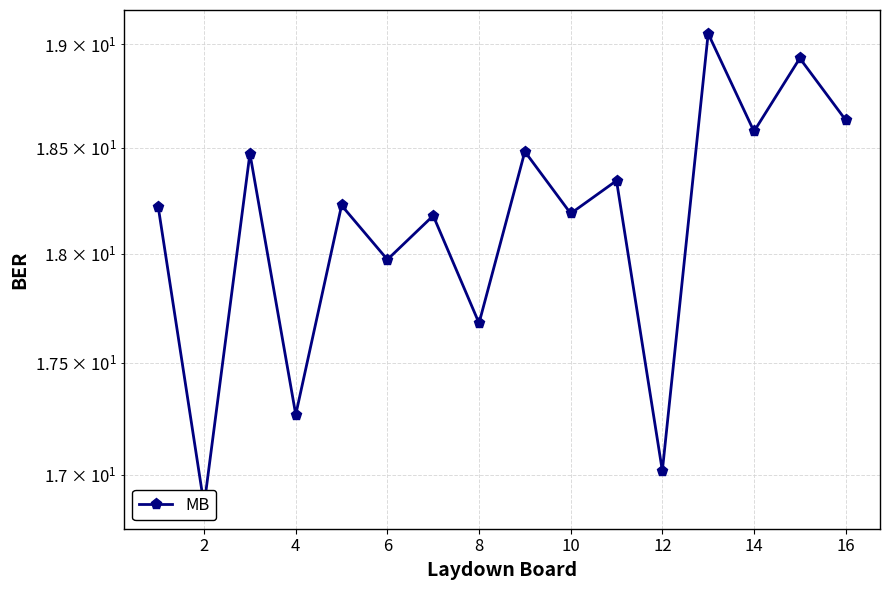

True or false: the data shows 31.5 at 14.

False